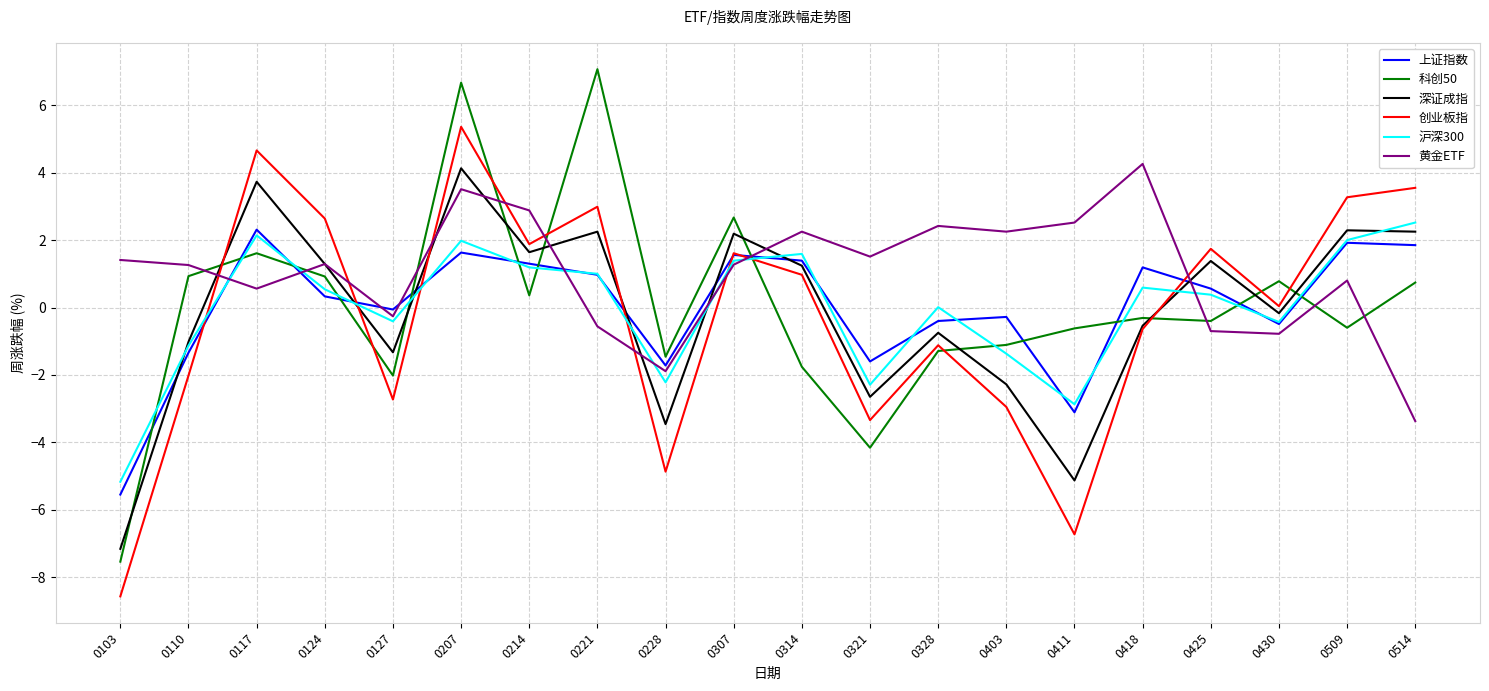

What is the spread (max minus min) of values at 0207?

5.0